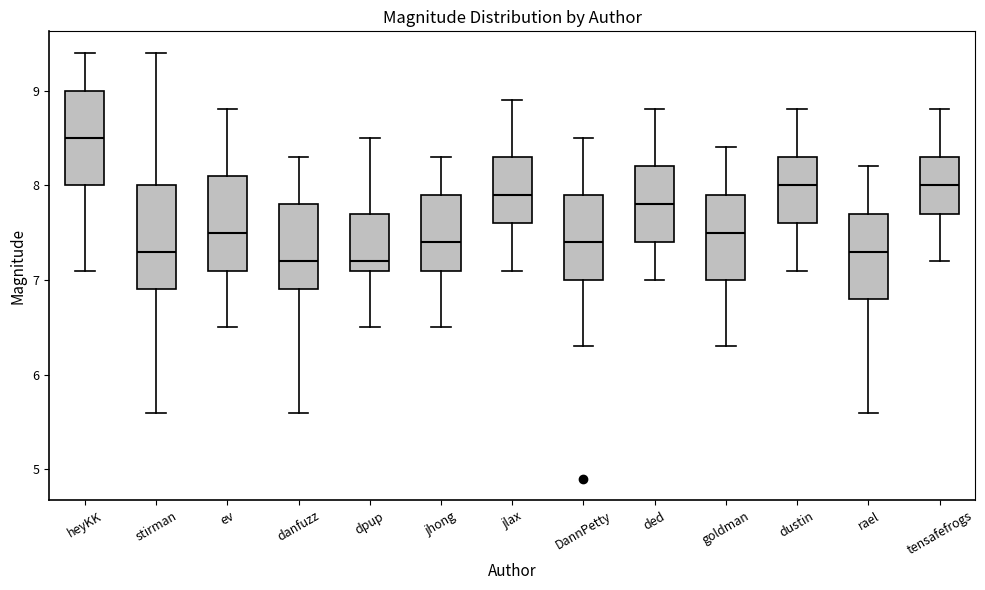

Reading left to right, transcribe this box plot: for each box, give where its median line is, the range the box spans, and where its two whiskers end, as read against the y-axis. The values are not printed on the chart, so give them approximately, as read against the axis.

heyKK: median 8.5, box 8.0 to 9.0, whiskers 7.1 to 9.4
stirman: median 7.3, box 6.9 to 8.0, whiskers 5.6 to 9.4
ev: median 7.5, box 7.1 to 8.1, whiskers 6.5 to 8.8
danfuzz: median 7.2, box 6.9 to 7.8, whiskers 5.6 to 8.3
dpup: median 7.2, box 7.1 to 7.7, whiskers 6.5 to 8.5
jhong: median 7.4, box 7.1 to 7.9, whiskers 6.5 to 8.3
jlax: median 7.9, box 7.6 to 8.3, whiskers 7.1 to 8.9
DannPetty: median 7.4, box 7.0 to 7.9, whiskers 6.3 to 8.5
ded: median 7.8, box 7.4 to 8.2, whiskers 7.0 to 8.8
goldman: median 7.5, box 7.0 to 7.9, whiskers 6.3 to 8.4
dustin: median 8.0, box 7.6 to 8.3, whiskers 7.1 to 8.8
rael: median 7.3, box 6.8 to 7.7, whiskers 5.6 to 8.2
tensafefrogs: median 8.0, box 7.7 to 8.3, whiskers 7.2 to 8.8